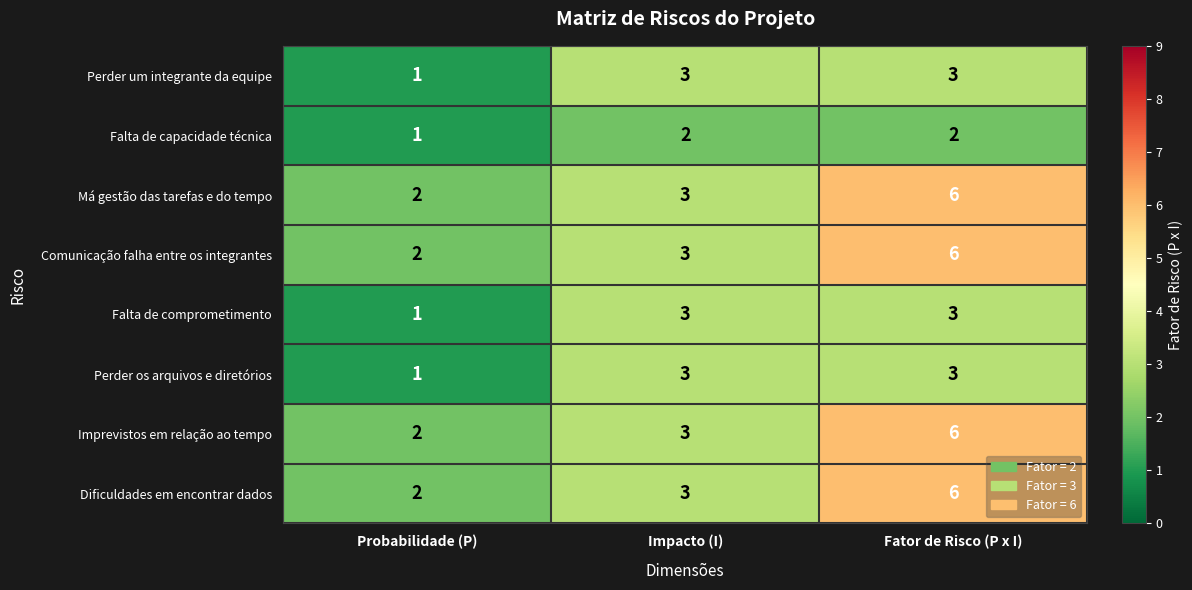

What is the sum of all Dificuldades em encontrar dados values?

11